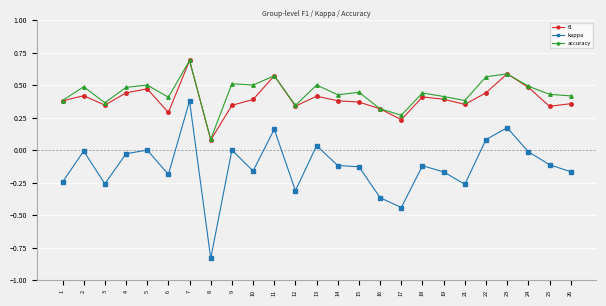

What is the total value across all series at 18?

0.7